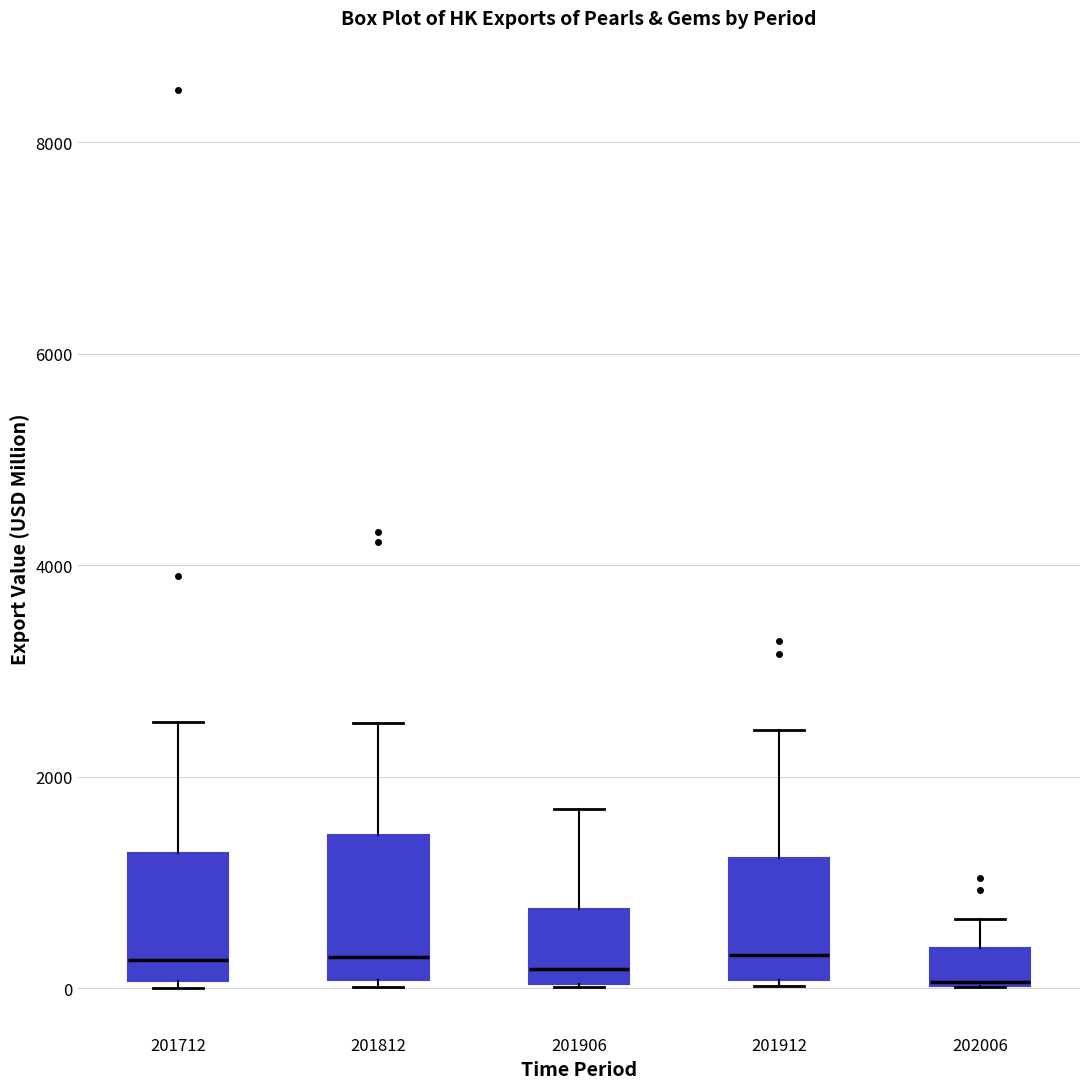

Reading left to right, transcribe this box plot: for each box, give where its median line is, the range the box spans, and where its two whiskers end, as read against the y-axis. The values are not printed on the chart, so give them approximately, as read against the axis.

201712: median 200, box 0 to 1200, whiskers 0 (just below the box's lower edge) to 2600
201812: median 200, box 0 to 1400, whiskers 0 (just below the box's lower edge) to 2600
201906: median 200, box 0 to 800, whiskers 0 to 1600
201912: median 400, box 0 to 1200, whiskers 0 to 2400
202006: median 0, box 0 to 400, whiskers 0 to 600